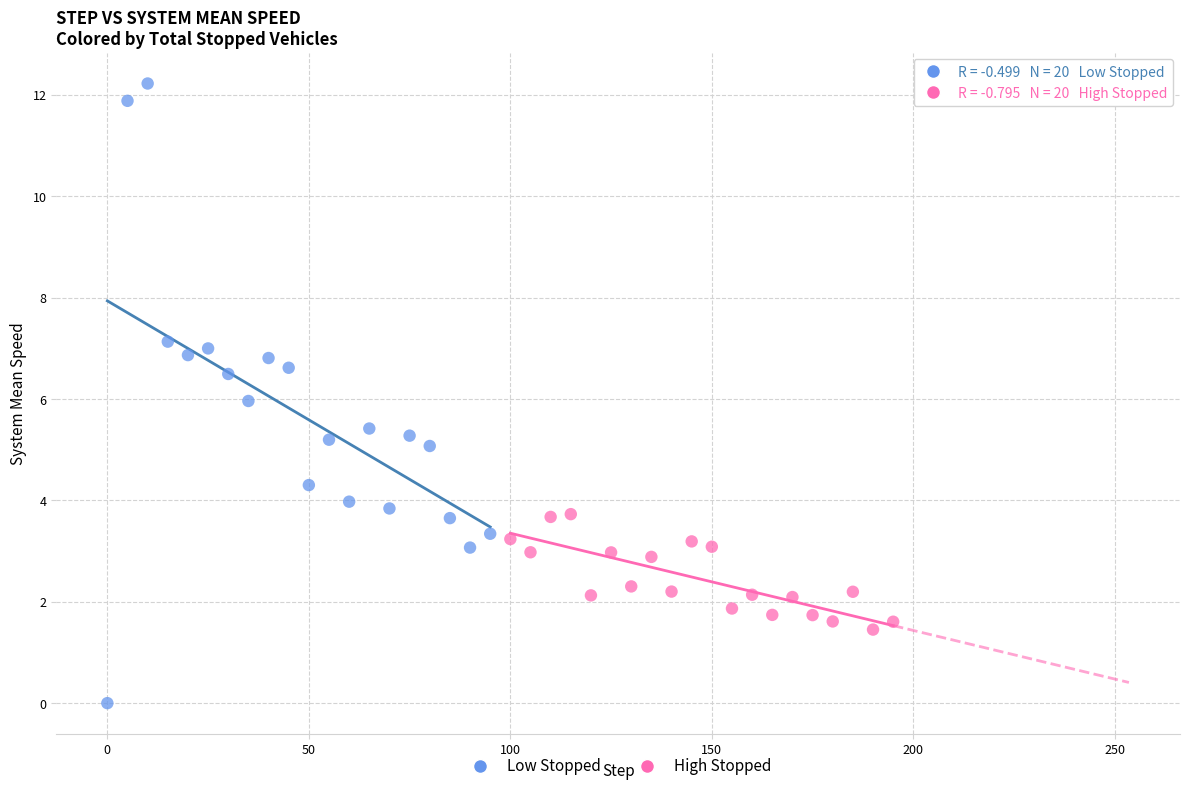

Which series reaches the minimum Y coordinate?

Low Stopped